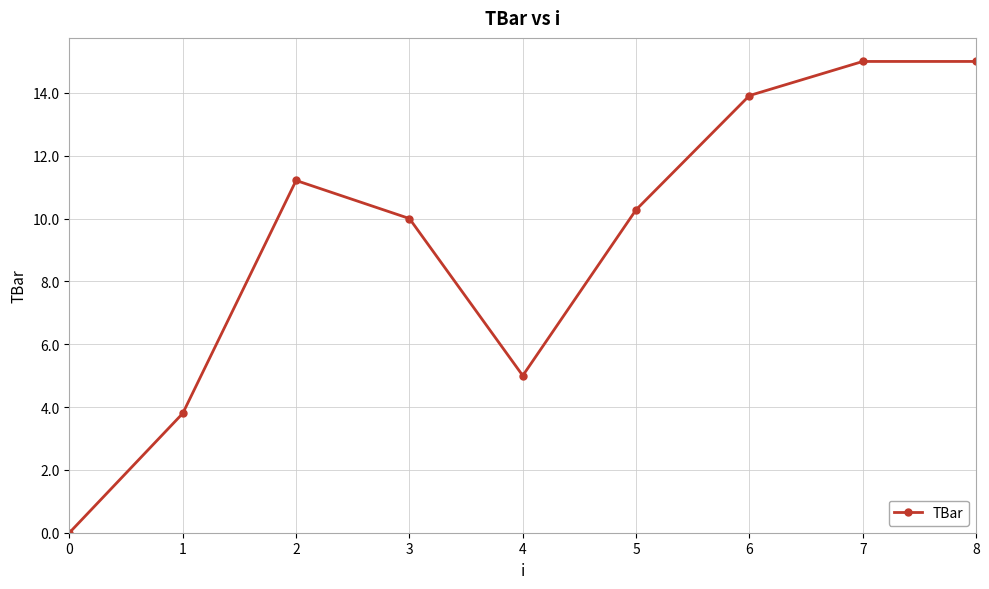

Reading left to right, what are all the values shown in this chart?

0=0.0	1=3.8	2=11.2	3=10.0	4=5.0	5=10.3	6=13.9	7=15.0	8=15.0